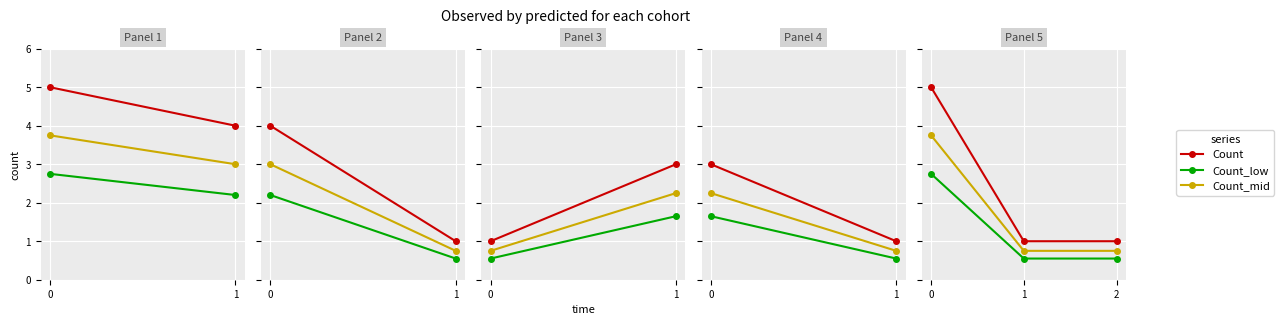

List the series in order of their overall mean, lowest first.

Count_low, Count_mid, Count